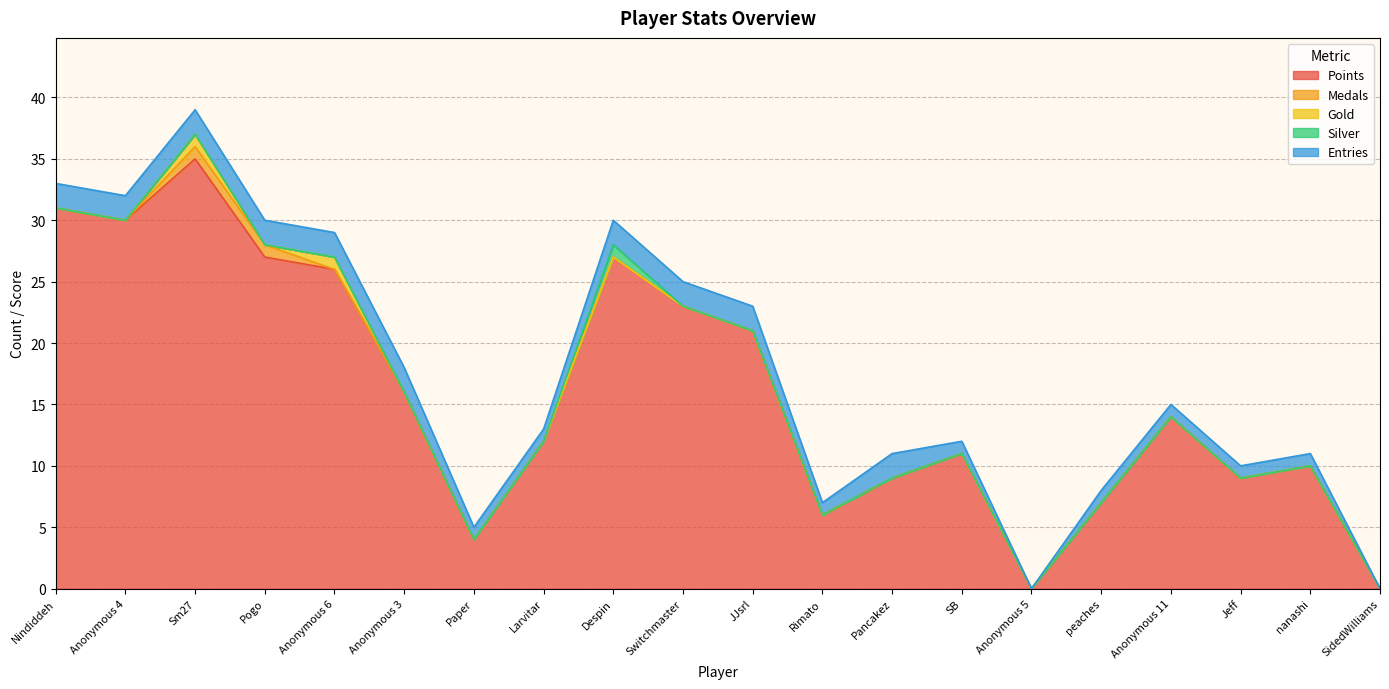

What is the difference between the highest and lowest values at peaches?

7